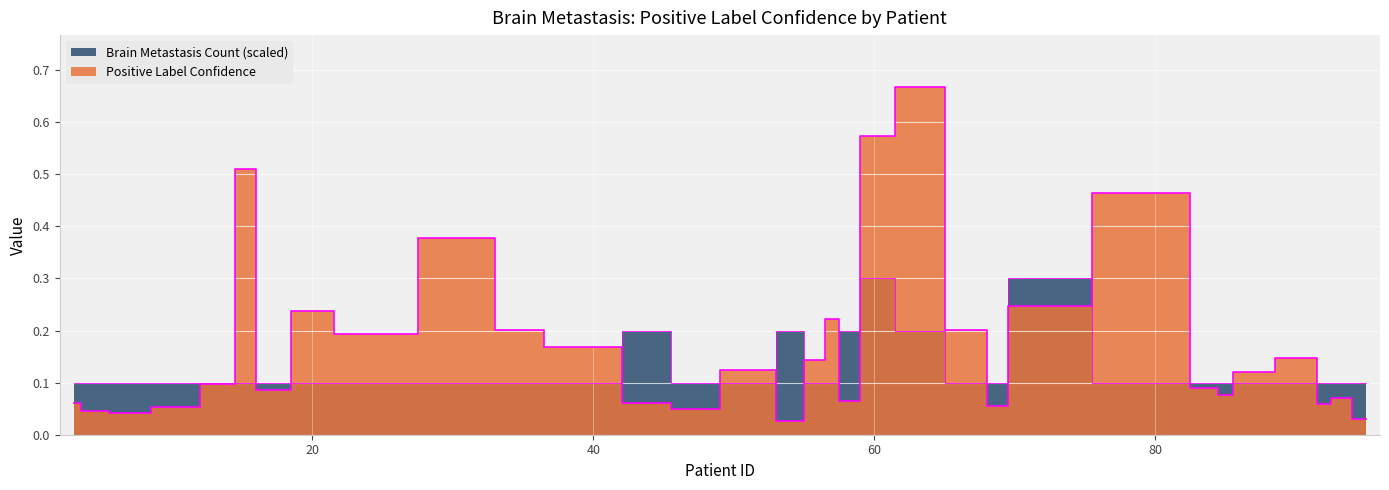

What value does the Positive Label Confidence series have at 39?

0.2